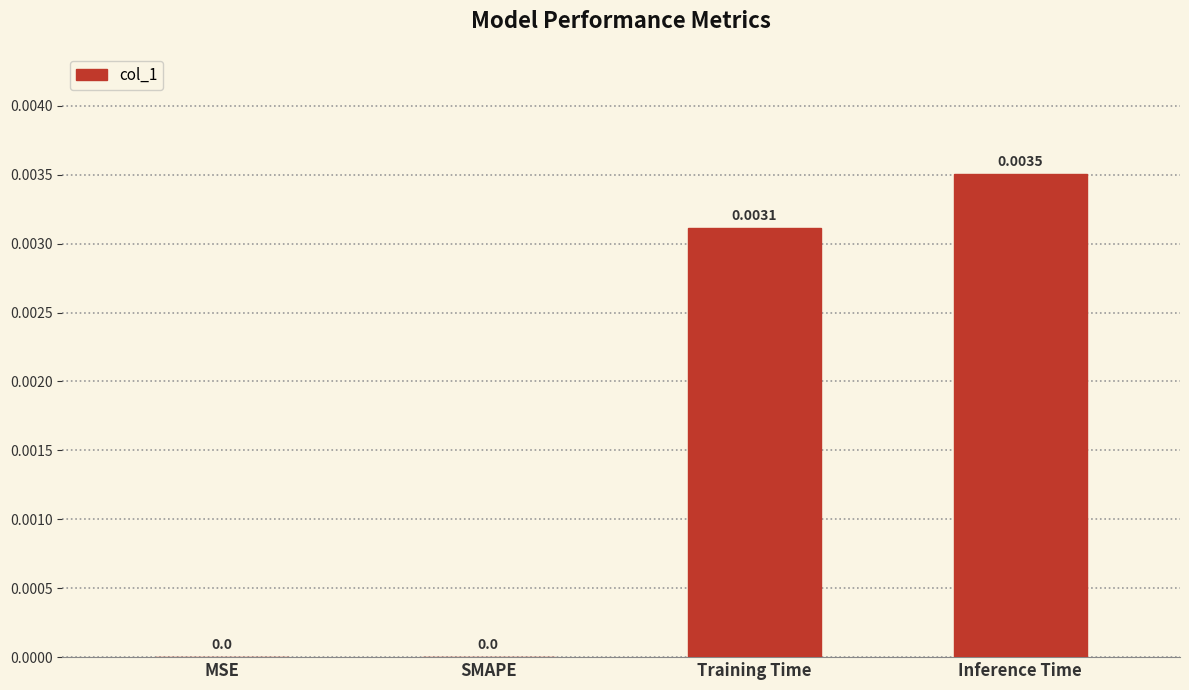

At which category does the chart reach its peak across all series?

Inference Time